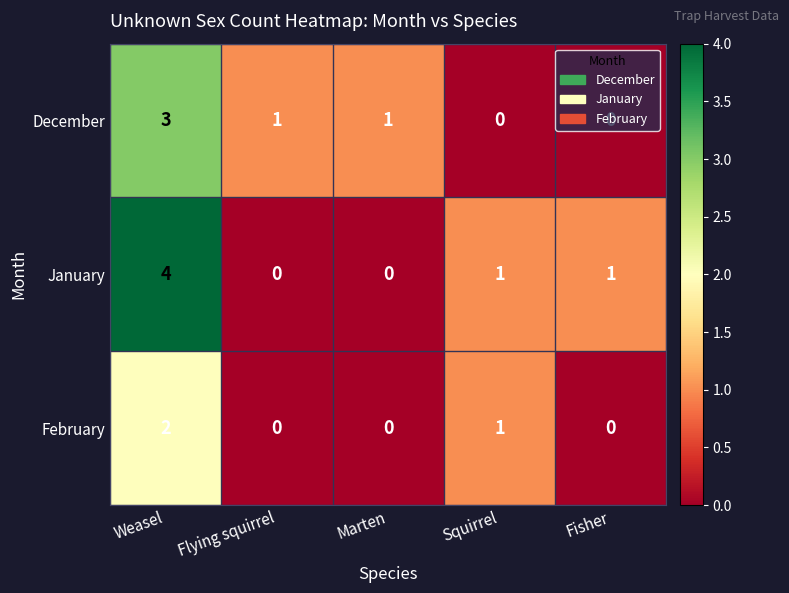

The December series shows 3 at Weasel. True or false?

True